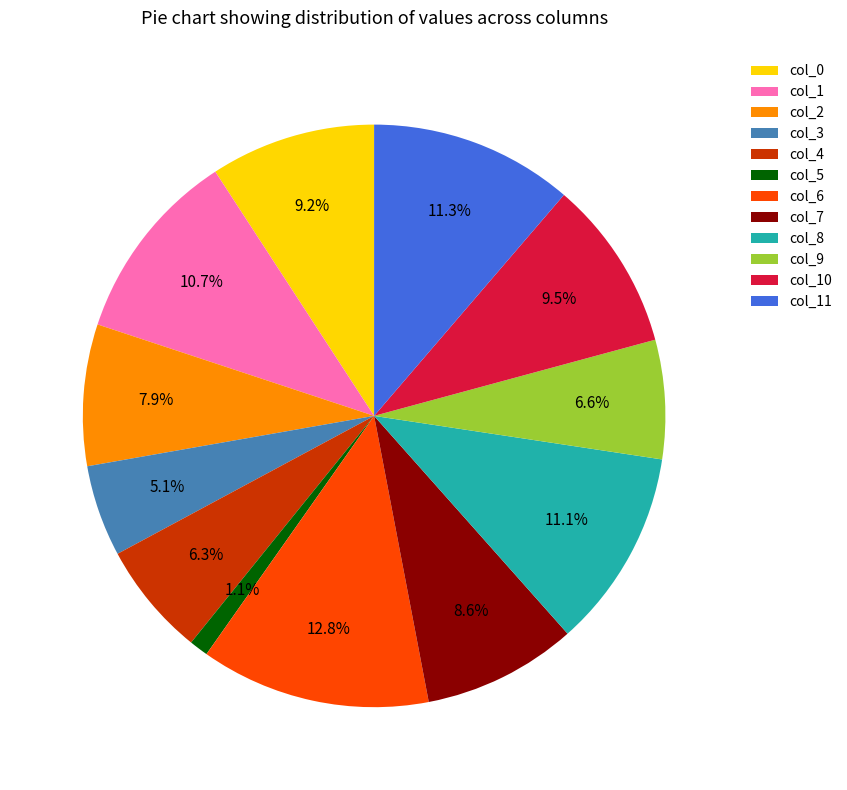

How many slices are in this pie chart?

12